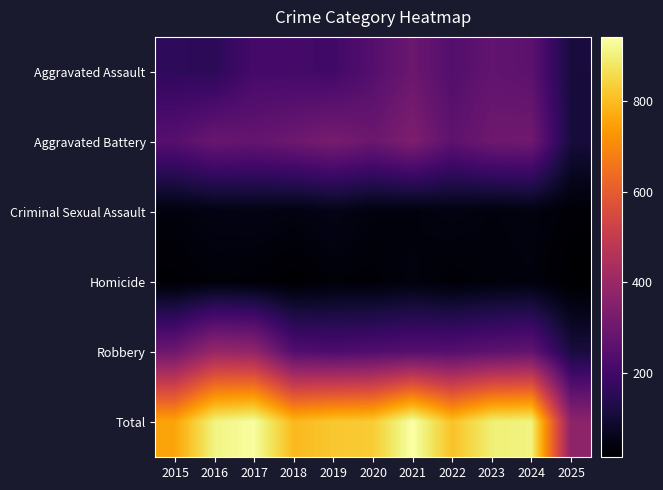

Between 2024 and 2025, which is larger?

2024